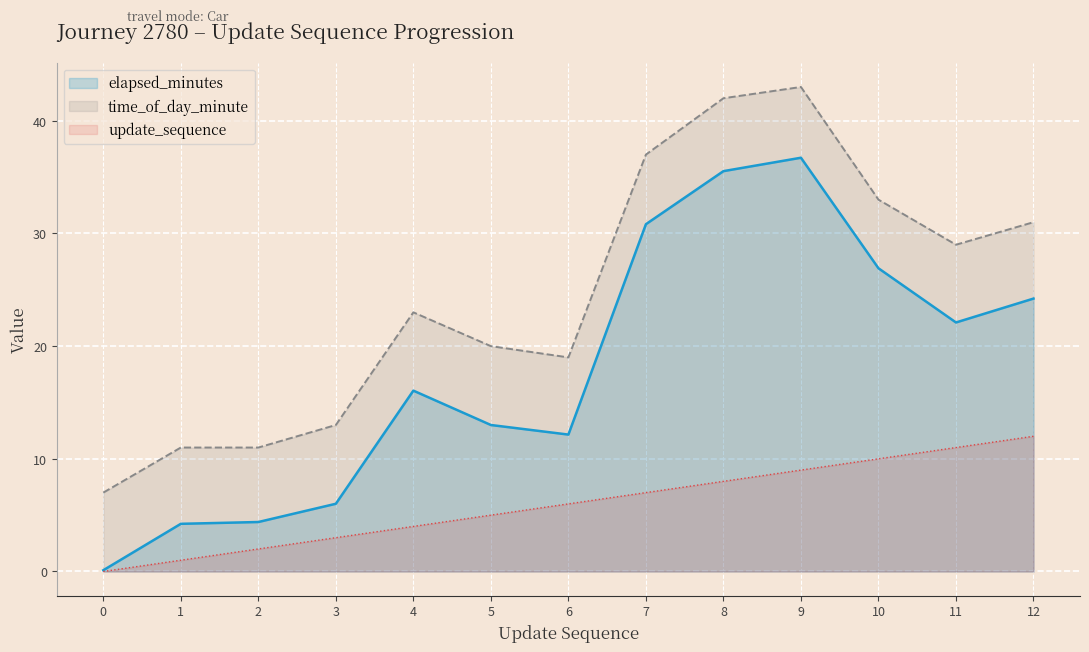

Reading right to left, extract all data points from this chart.

elapsed_minutes: 24.2	22.1	26.9	36.7	35.5	30.8	12.2	13.0	16.1	6.0	4.4	4.2	0.1
time_of_day_minute: 31.0	29.0	33.0	43.0	42.0	37.0	19.0	20.0	23.0	13.0	11.0	11.0	7.0
update_sequence: 12.0	11.0	10.0	9.0	8.0	7.0	6.0	5.0	4.0	3.0	2.0	1.0	0.0